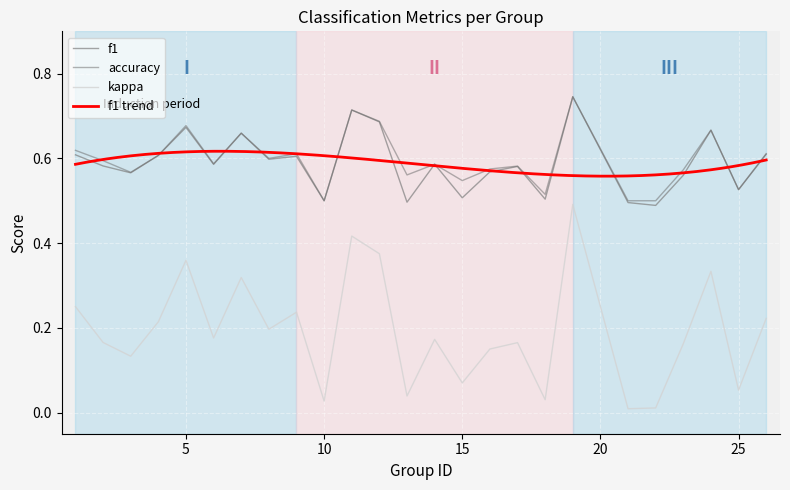

What is the sum of the kappa values at 24 and 14?

0.5